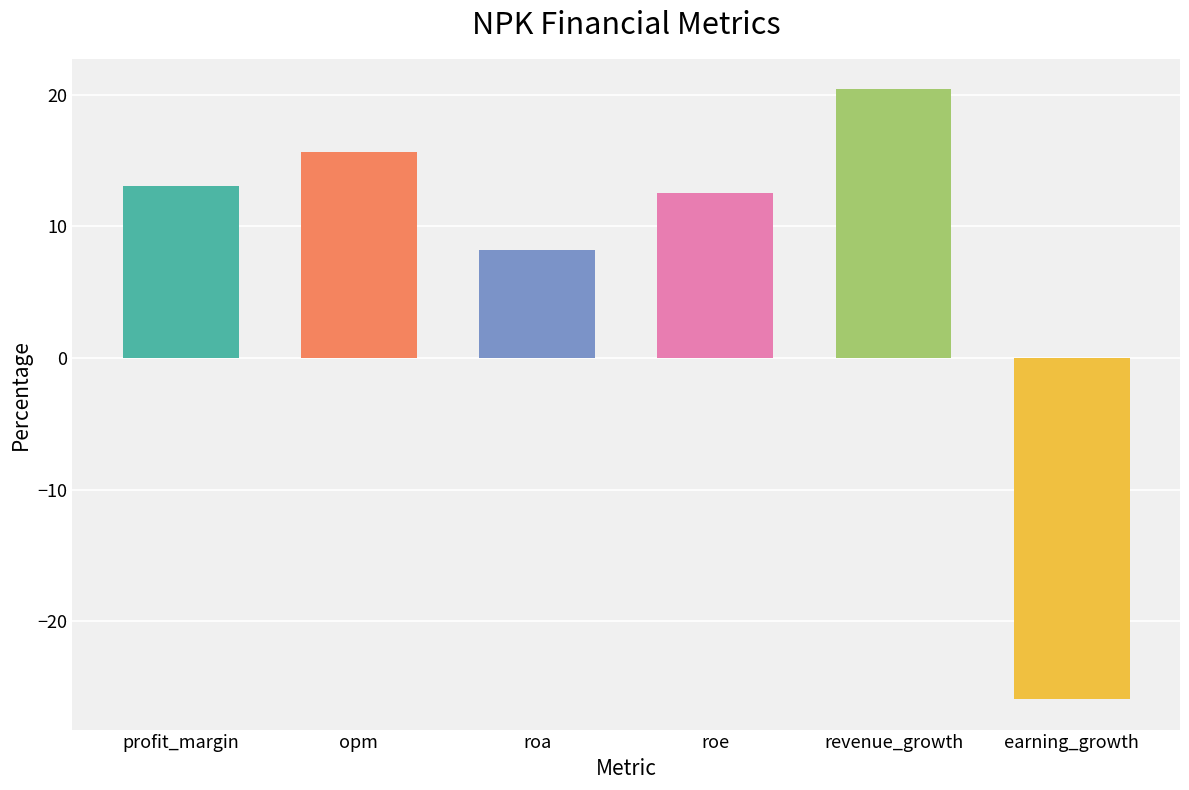

What value does the data have at roe?

12.5